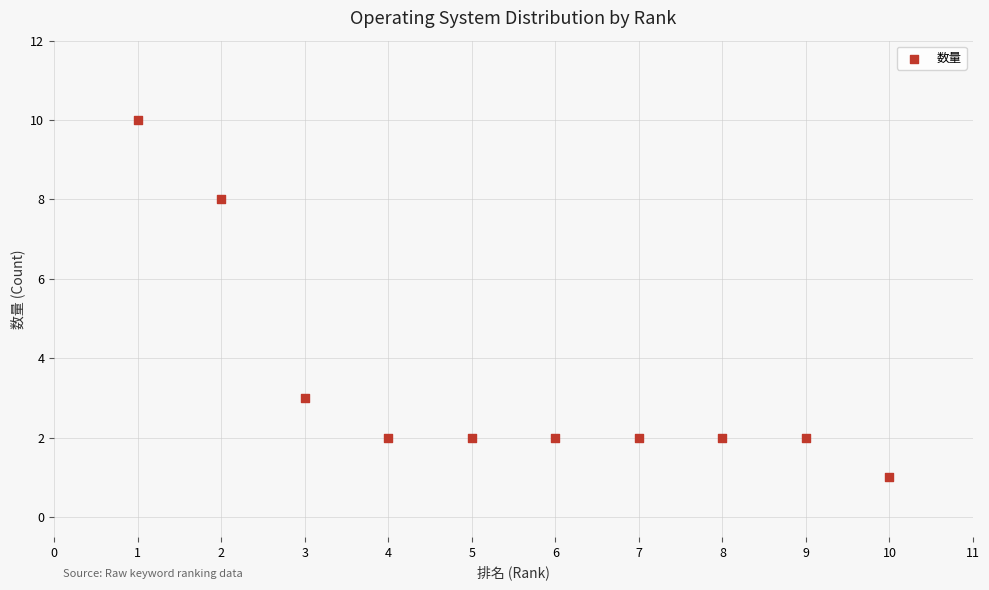

What Y value in the scatter plot is closest to 5?

3